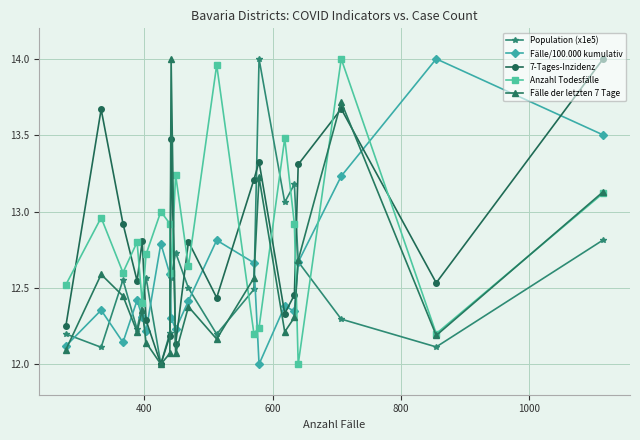

What is the lowest value of the Population (x1e5) series?

12.0